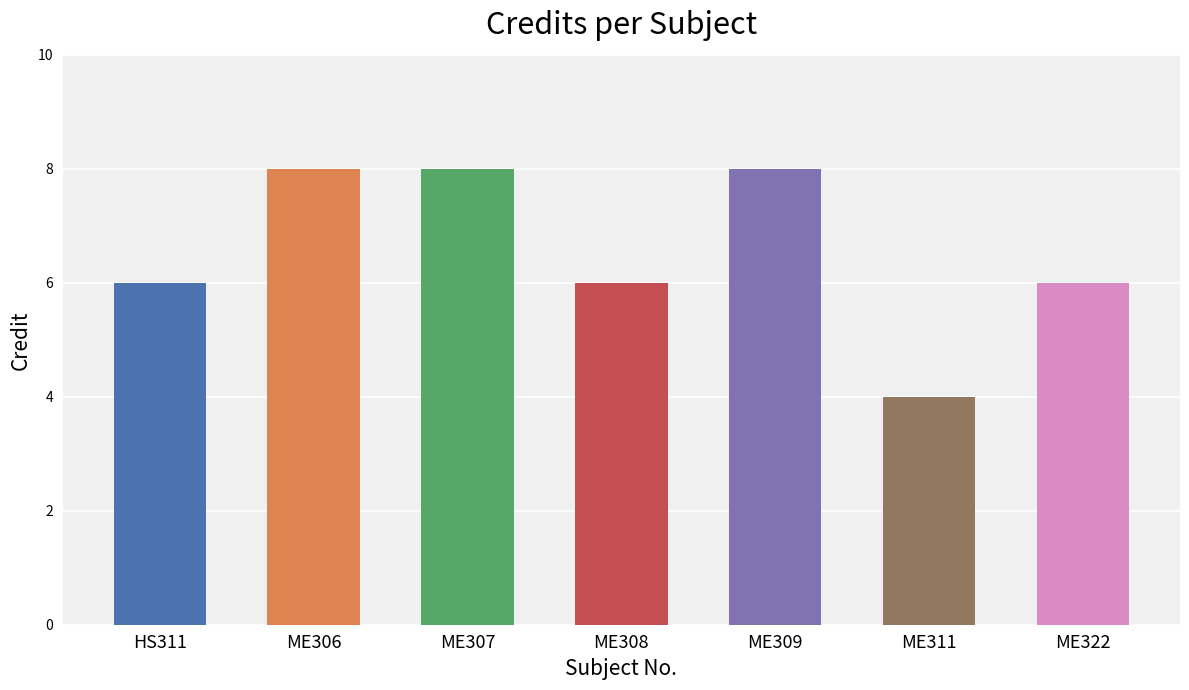

Is it true that the value at ME306 is 5?

False